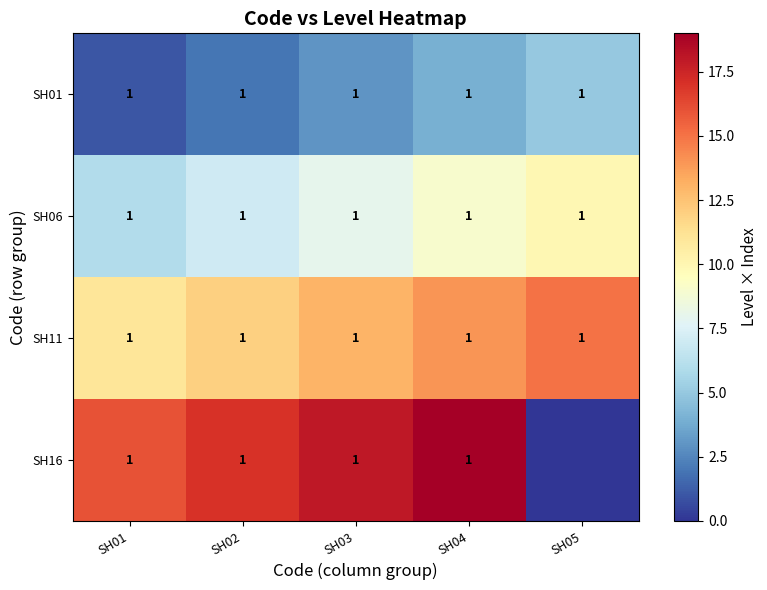

What is the total value across all series at SH01?

4